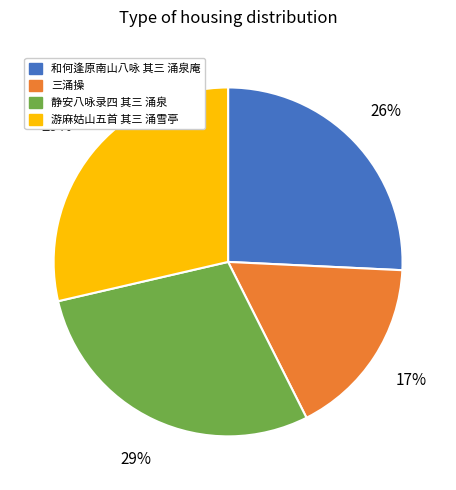

Does 游麻姑山五首 其三 涌雪亭 represent more than half of the total?

No